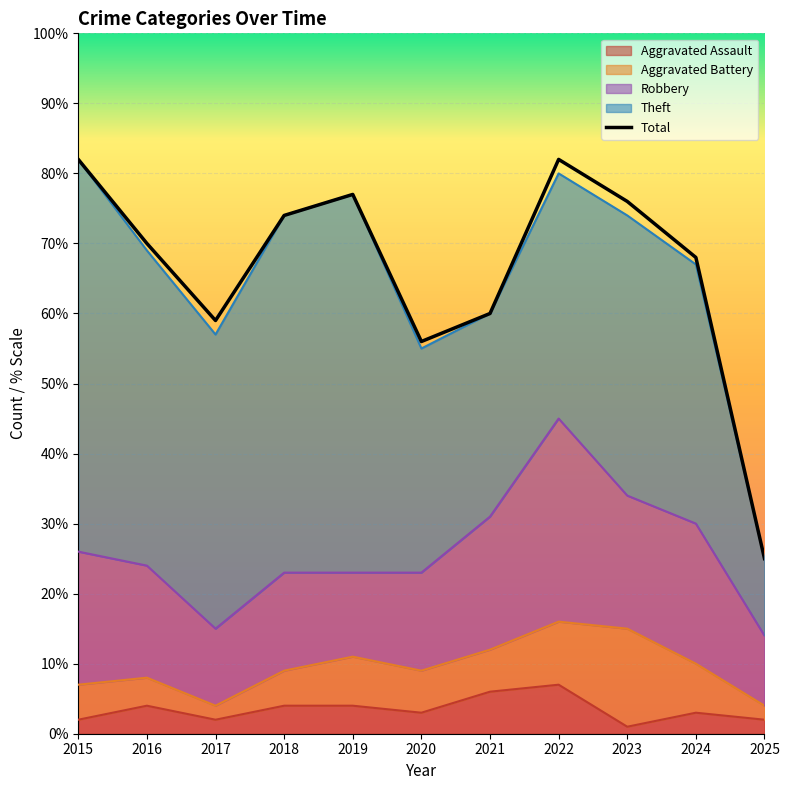

What is the value of the Aggravated Assault point at the 3rd from the left?

2